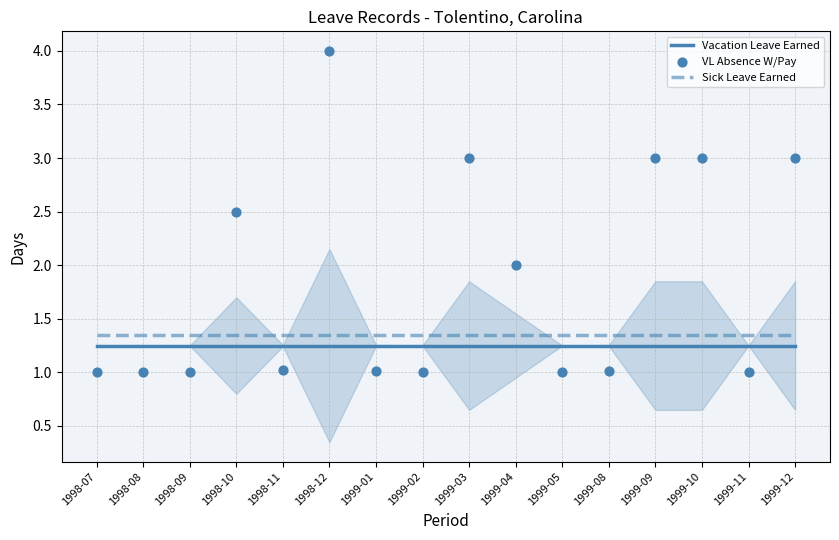

At which category is the sum across all series the highest?

1998-12